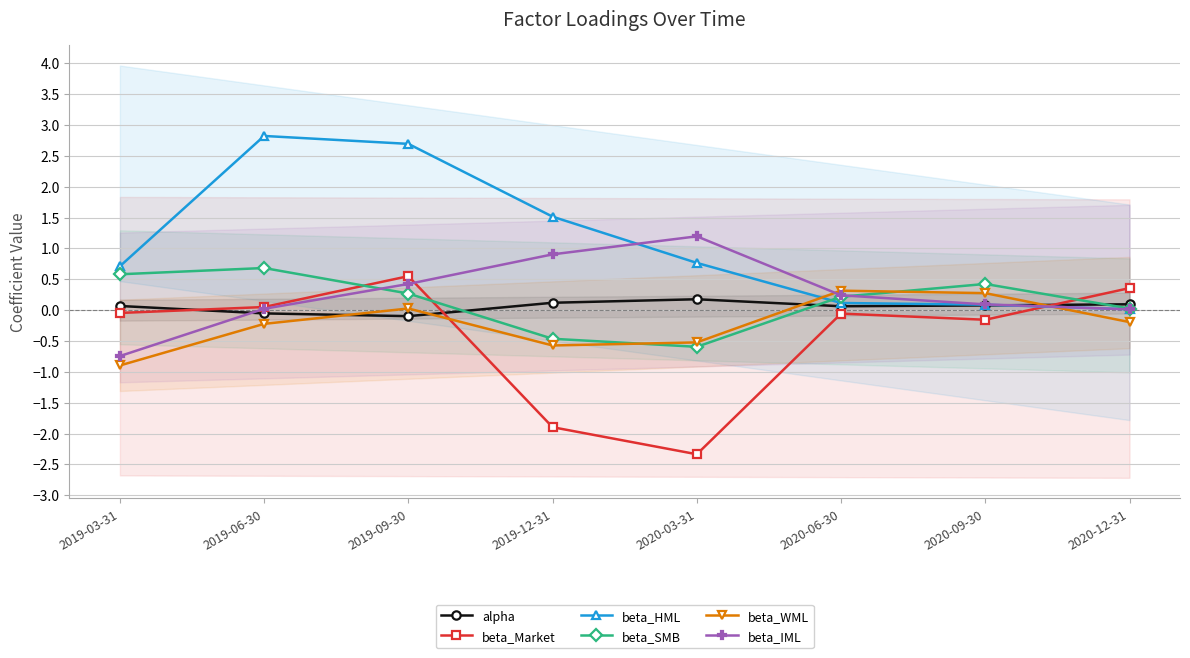

What is the total value across all series at 2019-12-31?

-0.4